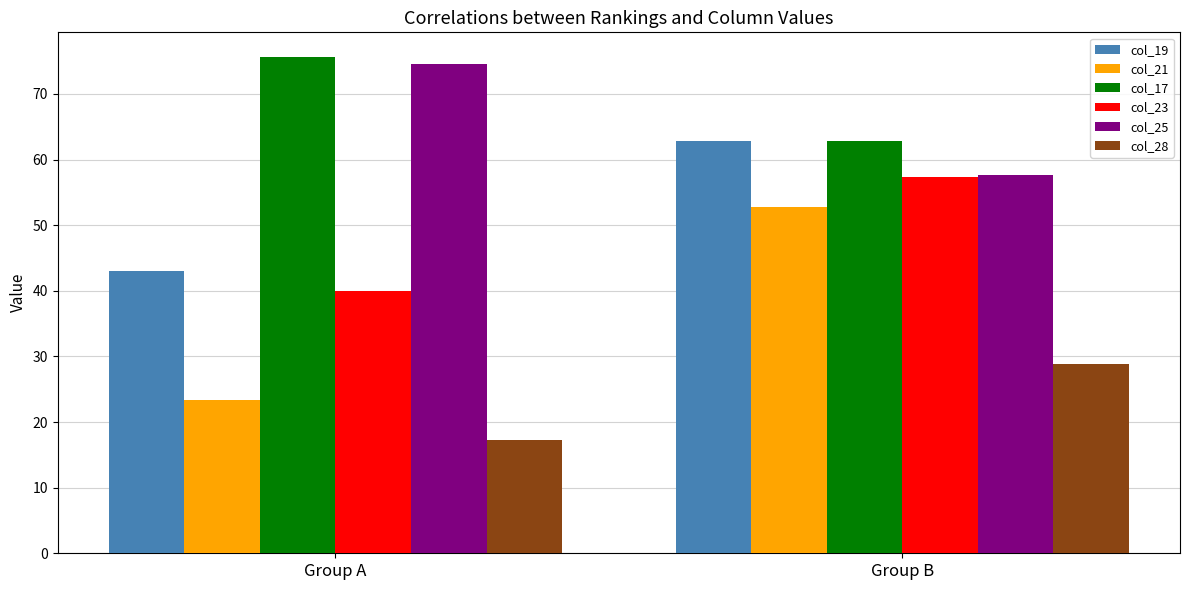

What is the sum of the col_21 values at Group A and Group B?

76.1